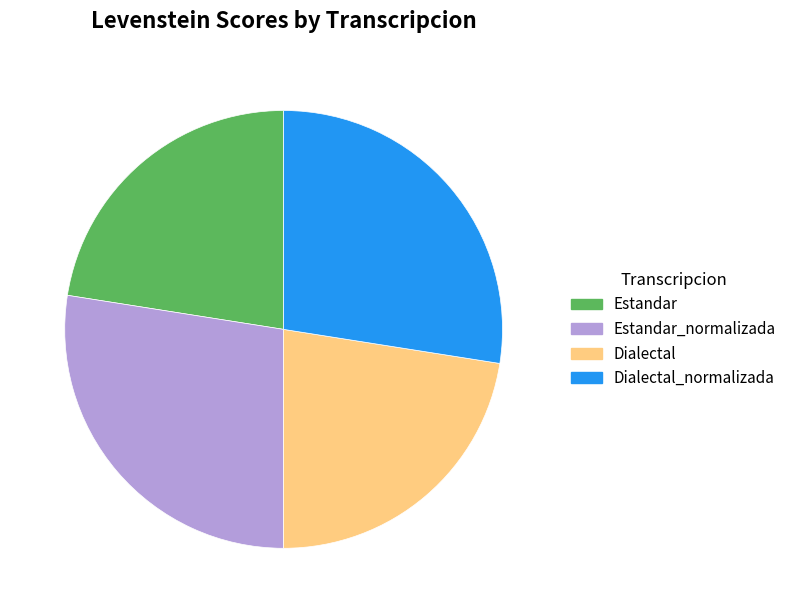

What is the ratio of the value at Dialectal_normalizada to the value at Dialectal?

1.2